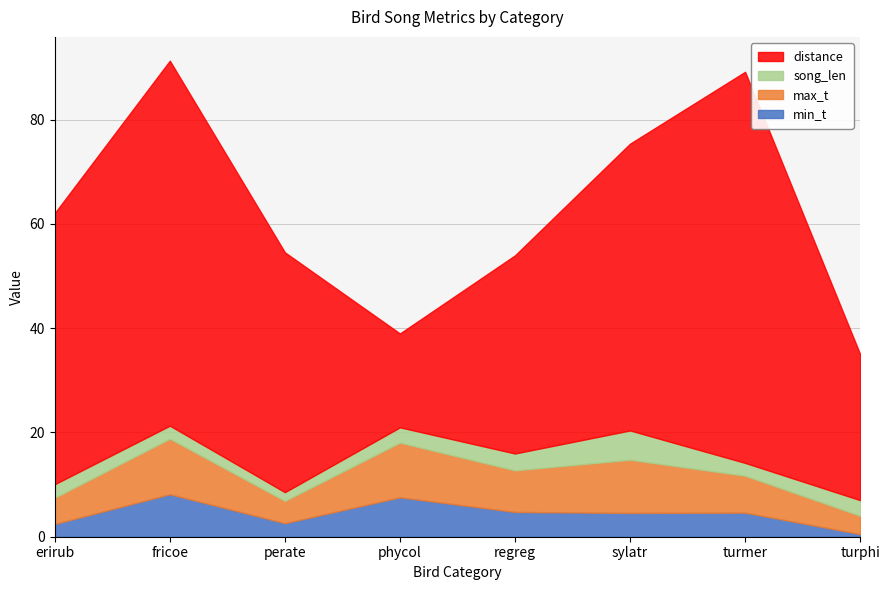

Count the number of categories in the chart.

8